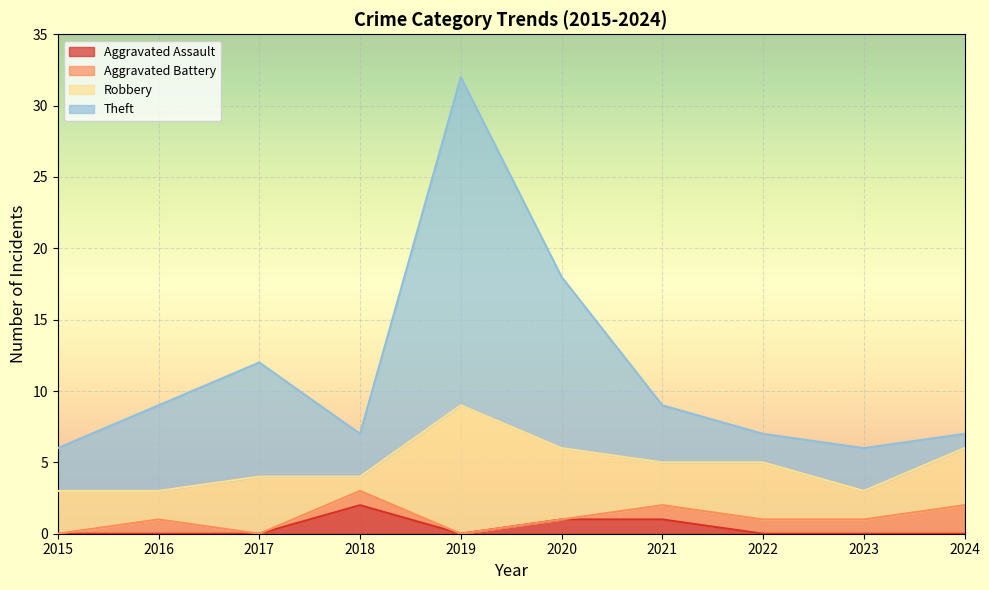

True or false: Aggravated Assault and Theft cross at least once.

False